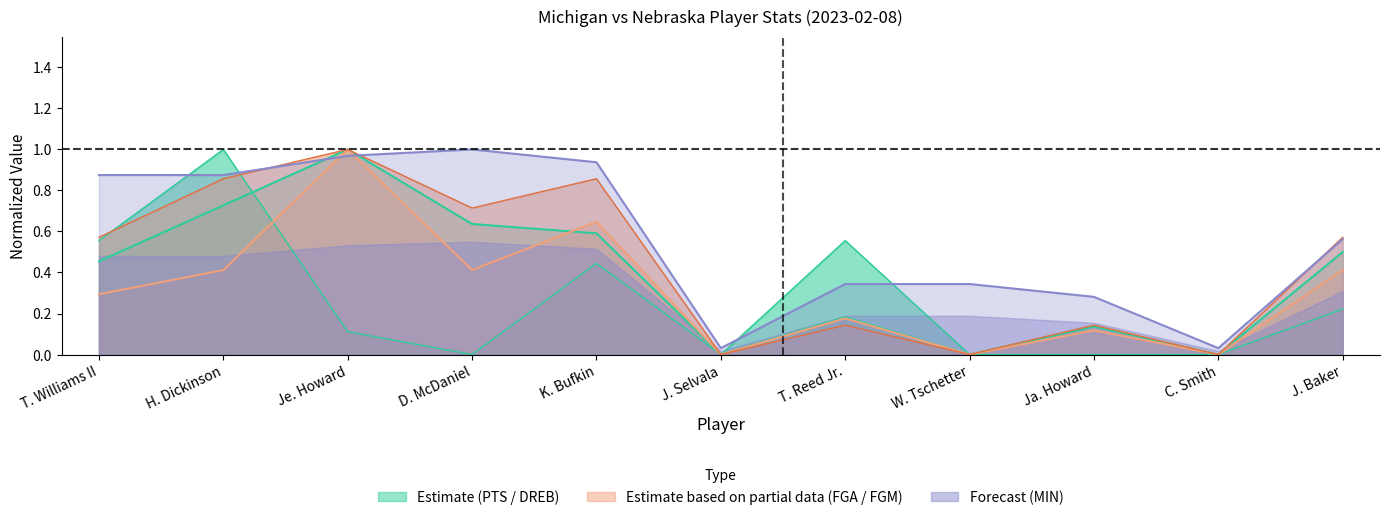

What is the spread (max minus min) of values at D. McDaniel?

1.0